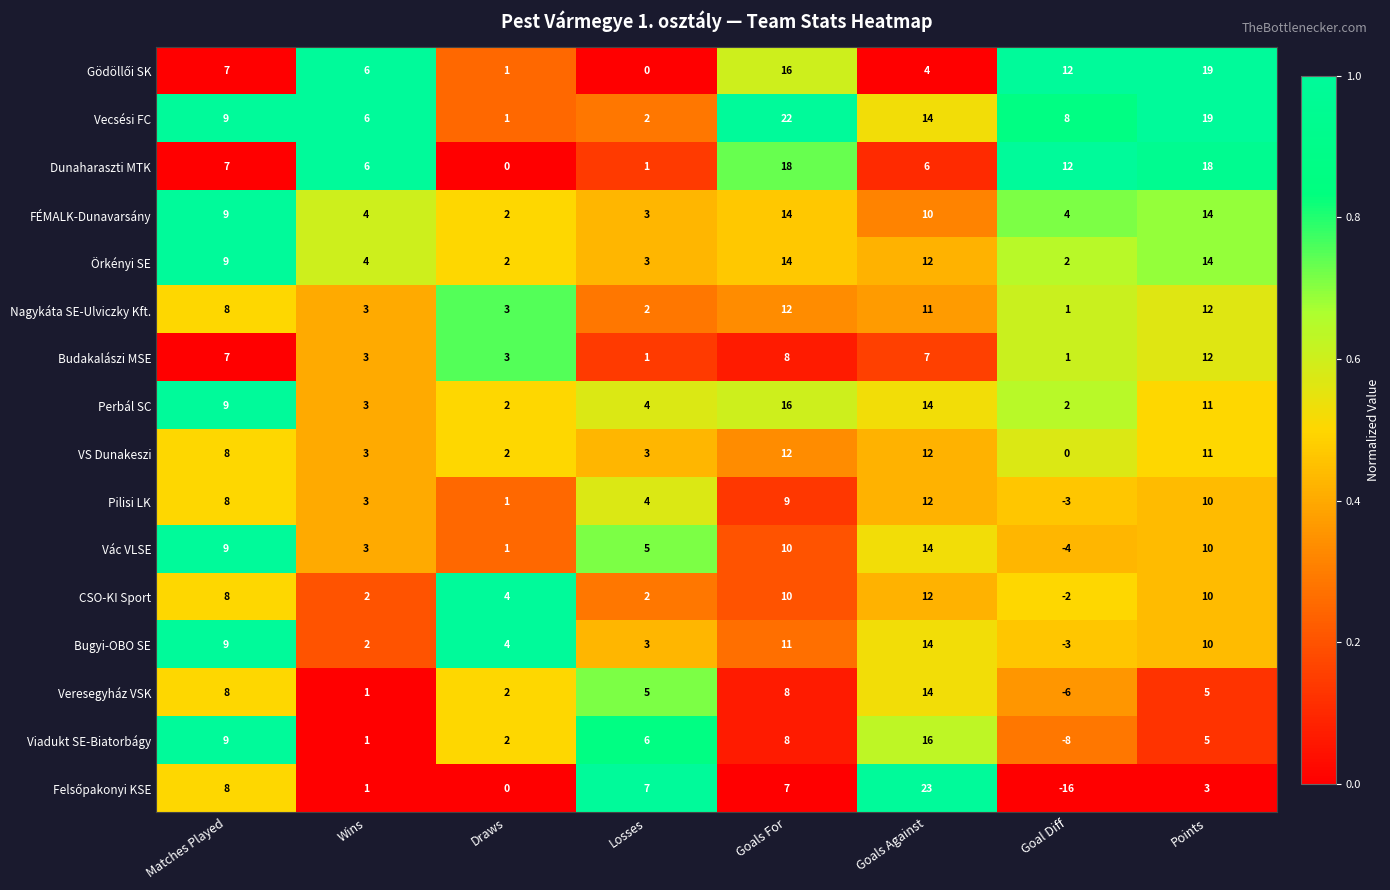

What is the sum of the Bugyi-OBO SE values at Wins and Losses?

5